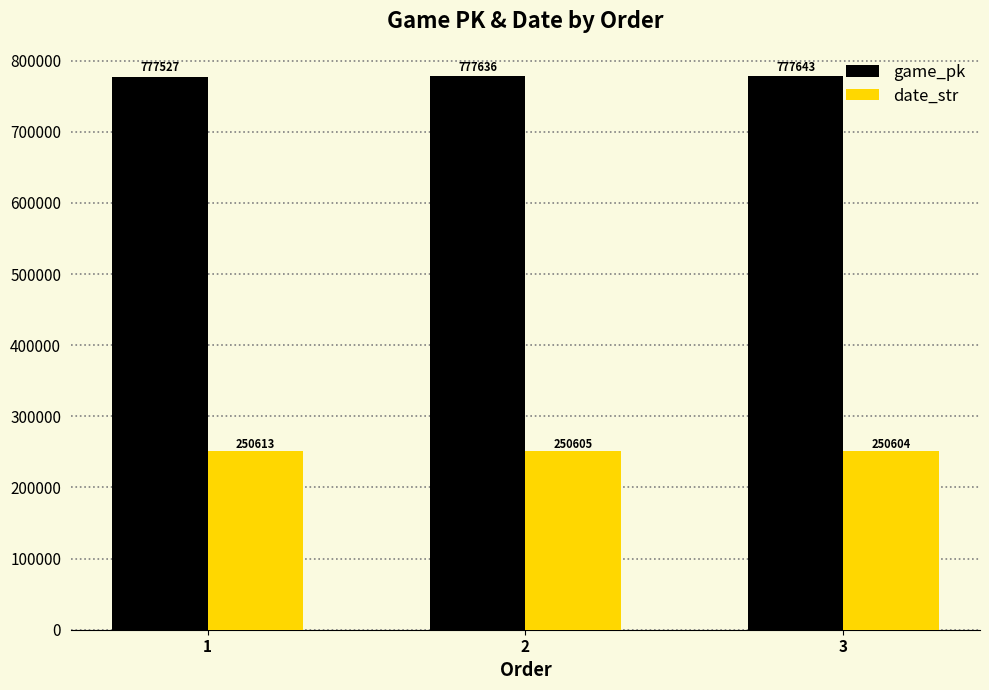

Read the date_str value at 3.

250604